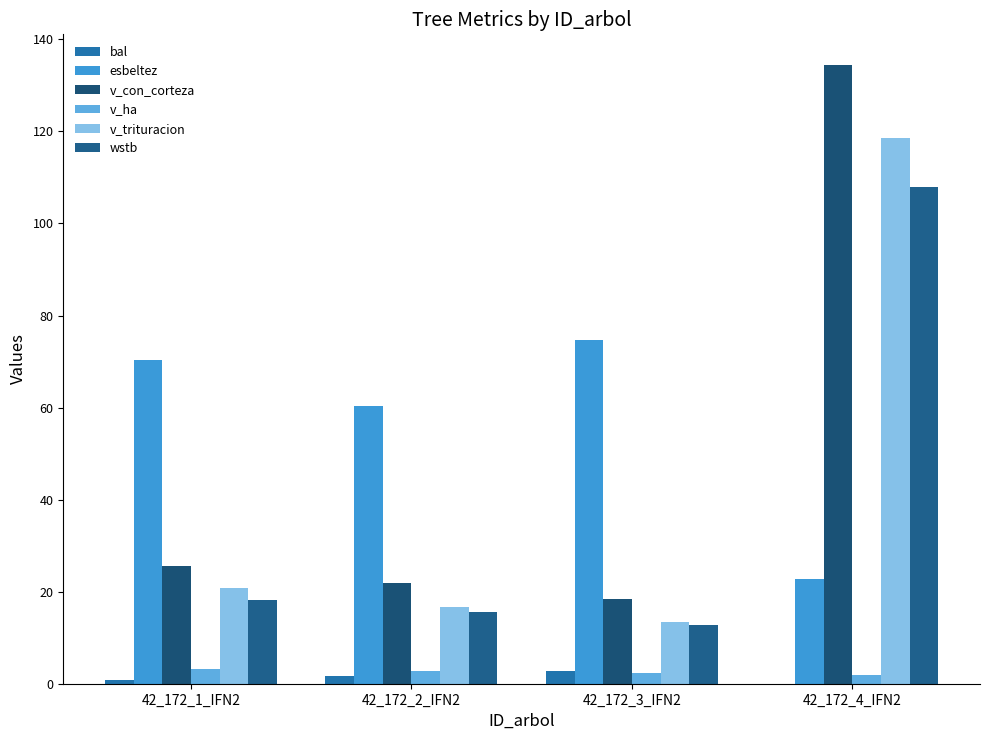

At which category is the sum across all series the highest?

42_172_4_IFN2